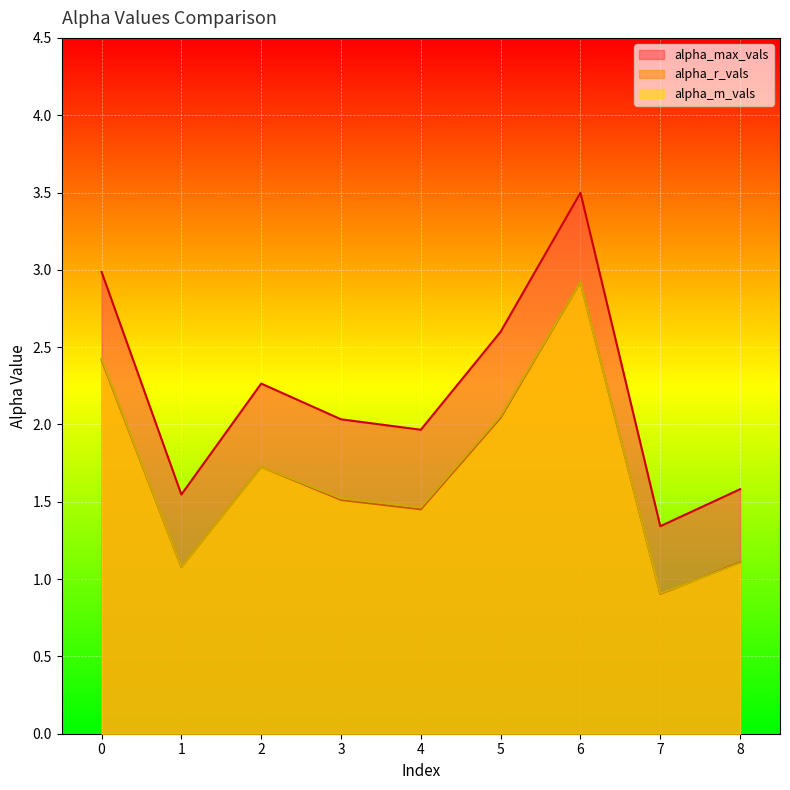

How many series are shown in this chart?

3